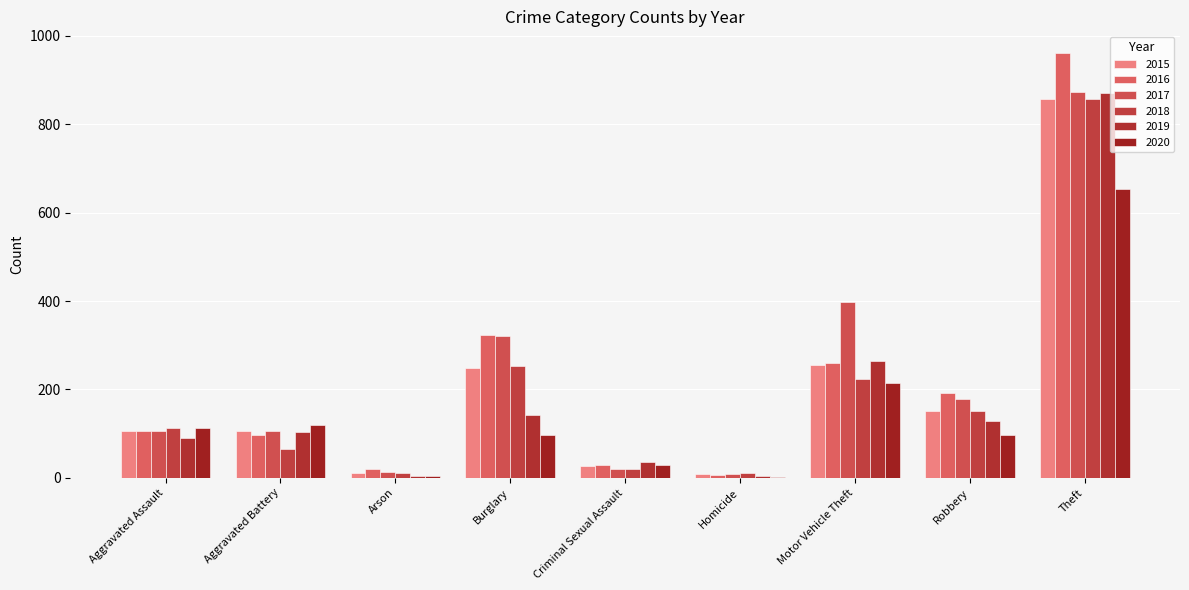

How many groups of bars are there?

9